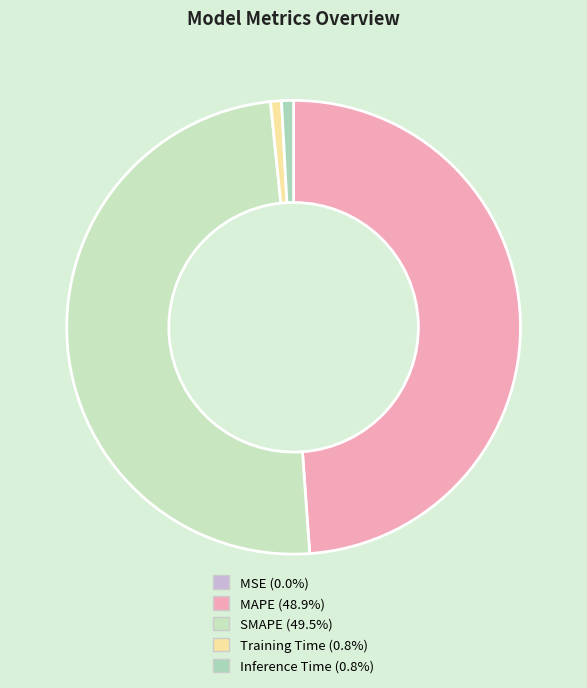

What is the largest slice in the pie chart?

SMAPE